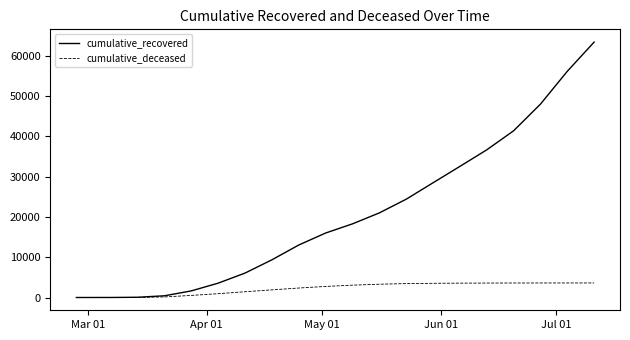

Which series has the widest spread of values?

cumulative_recovered